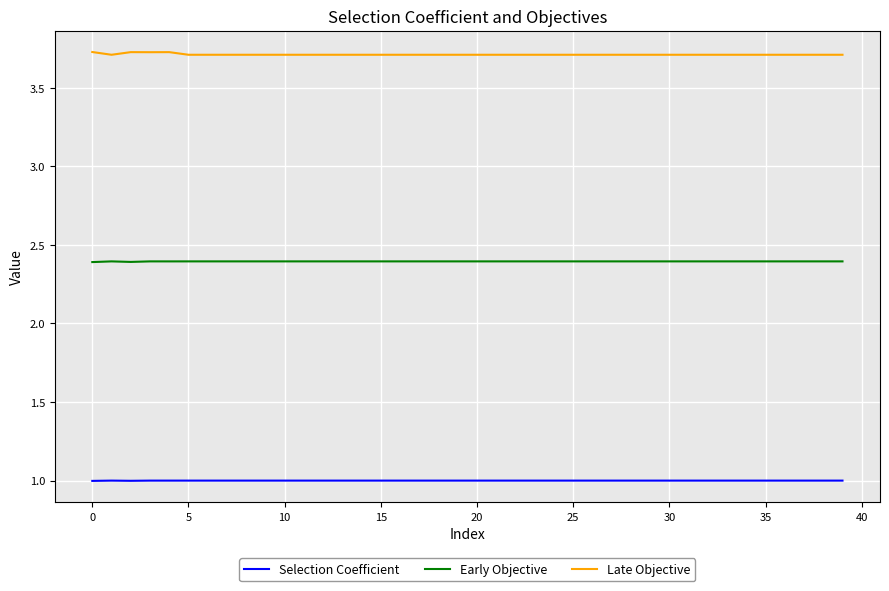

What is the sum of all Selection Coefficient values?

40.0